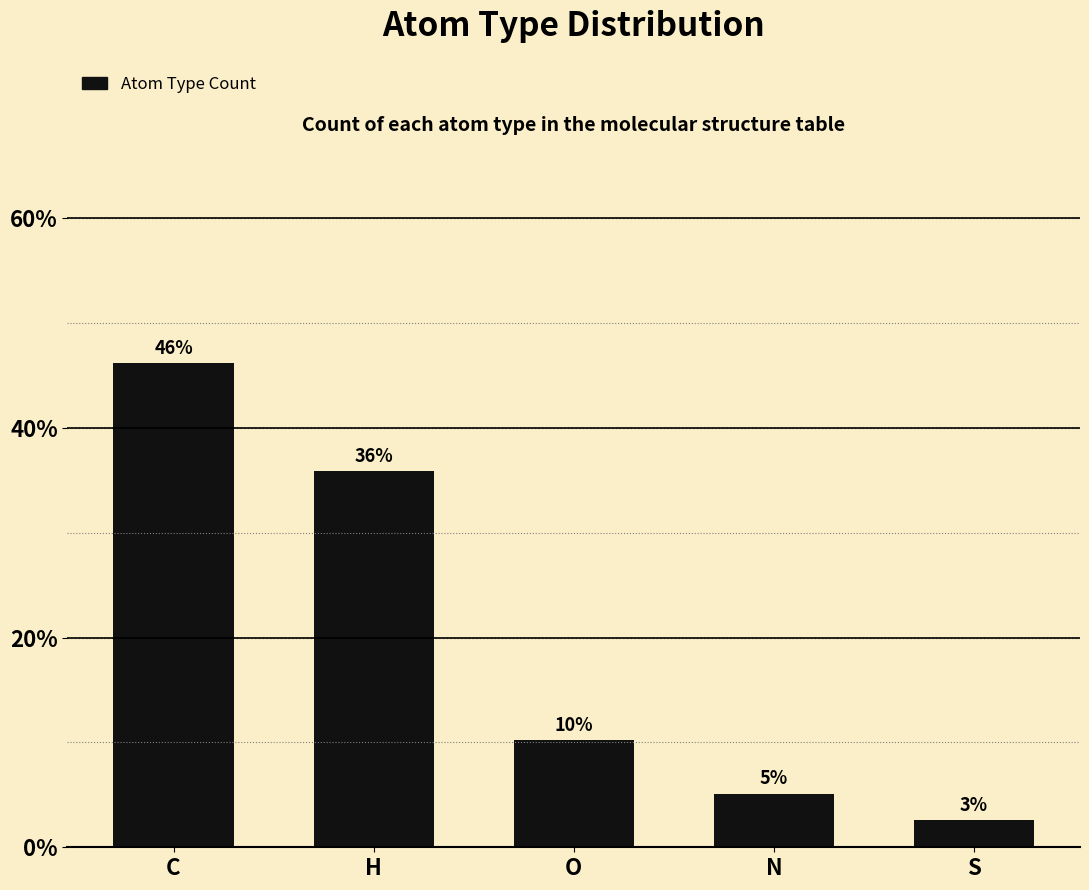

What is the change in value from H to O?

-25.6